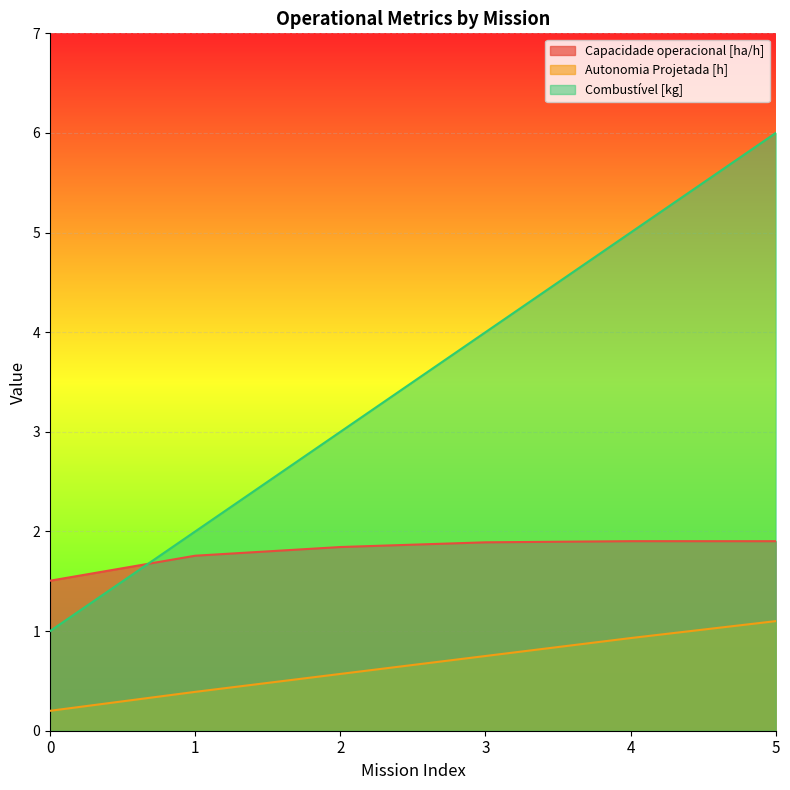

How many data points in Combustível [kg] are less than 4?

3